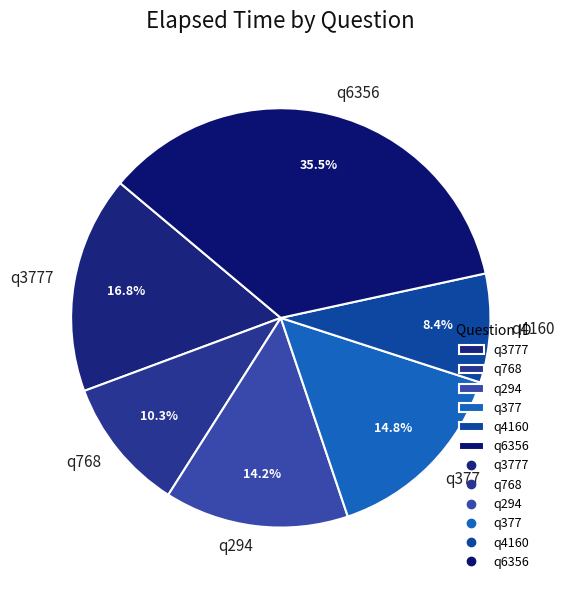

Is there any slice that represents more than half of the pie?

No